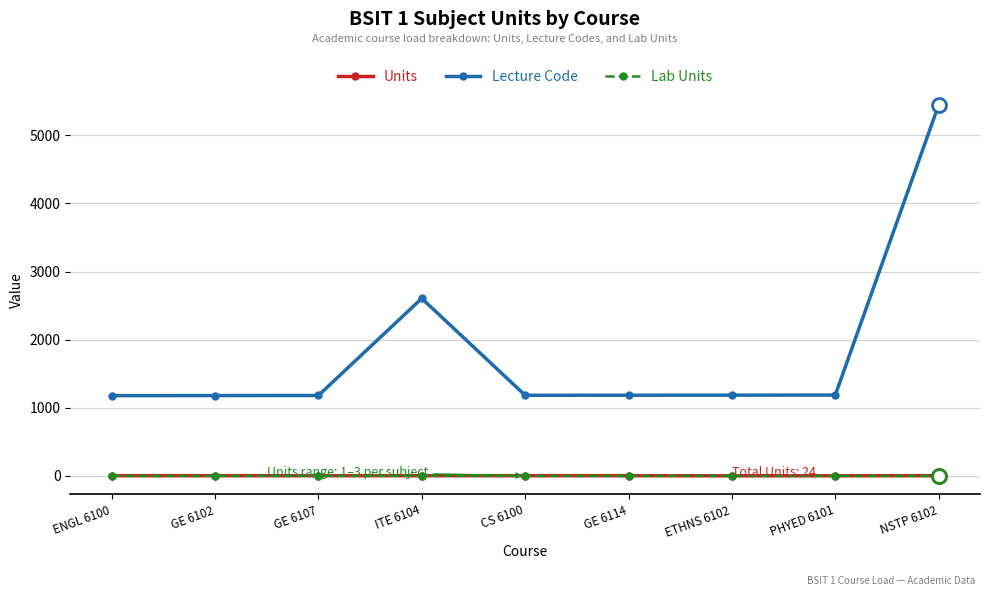

What is the difference between the second highest and second lowest values in the Units series?

1